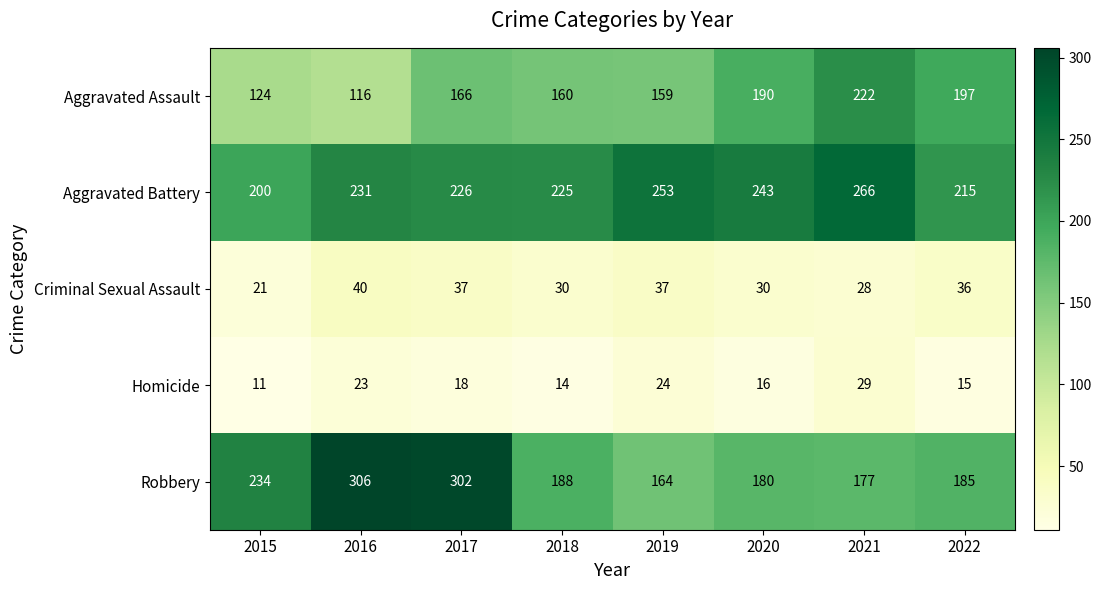

What is the maximum value shown in the chart?

306